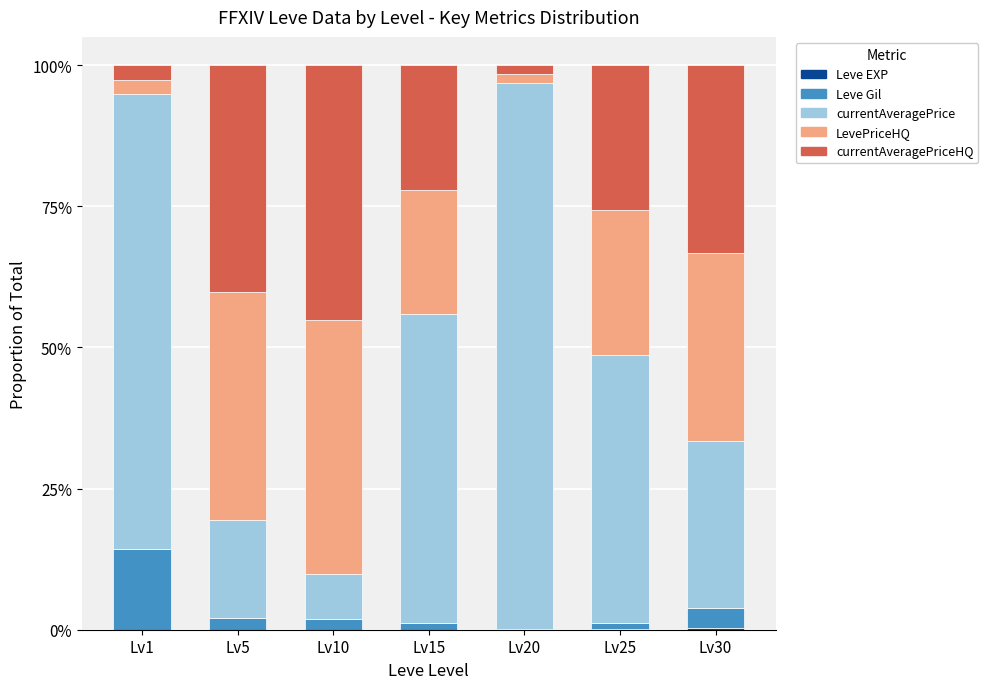

How many series are shown in this chart?

5